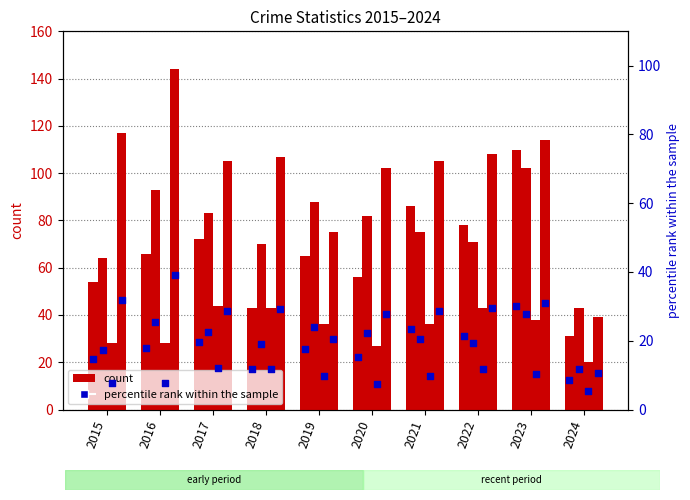

At how many categories does at least one series exceed 38?

10